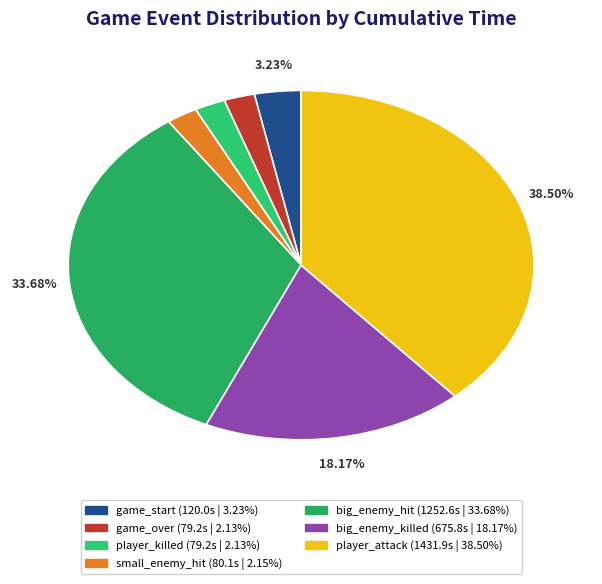

Count the number of slices in the pie.

7